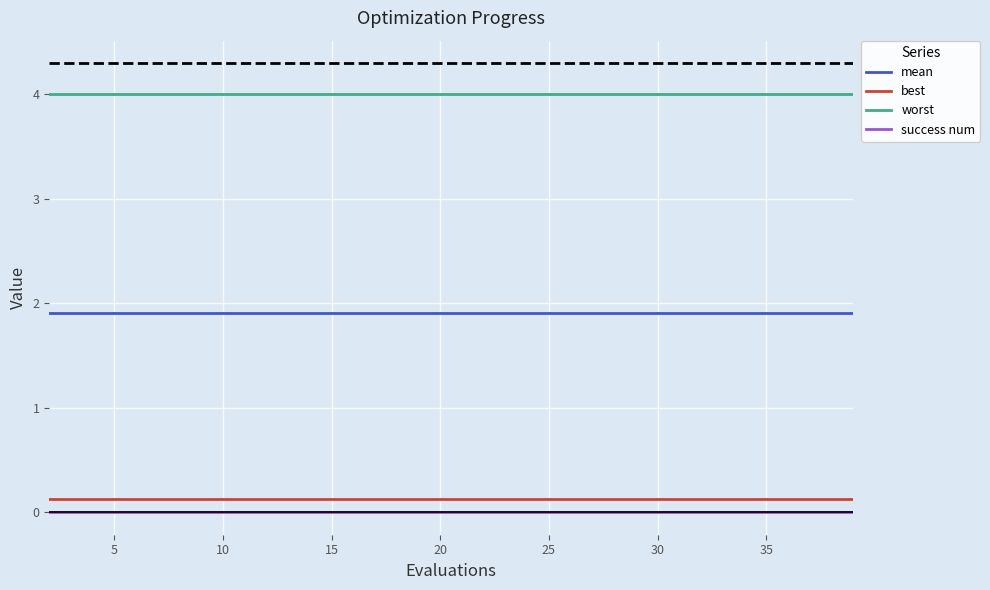

True or false: success num and worst intersect in this chart.

False